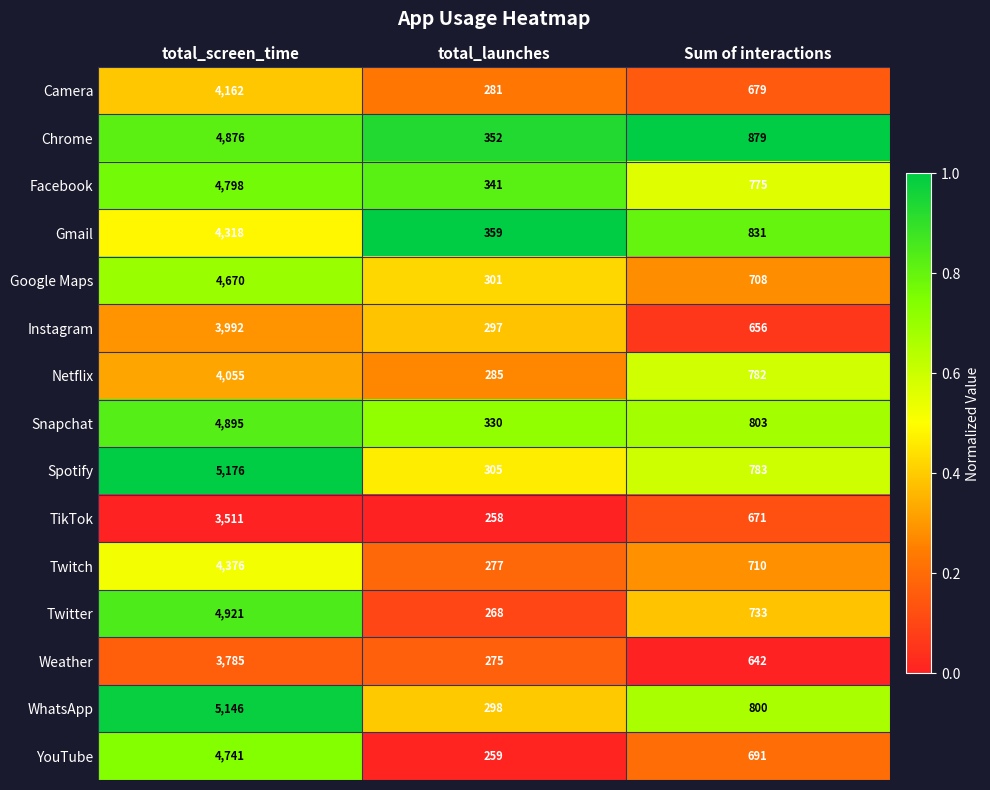

What is the total value across all series at total_launches?

4486